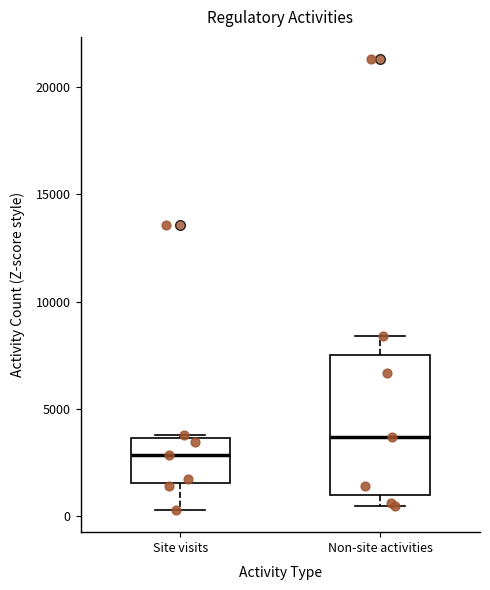

Reading left to right, transcribe this box plot: for each box, give where its median line is, the range the box spans, and where its two whiskers end, as read against the y-axis. The values are not printed on the chart, so give them approximately, as read against the axis.

Site visits: median 3000, box 1500 to 3500, whiskers 500 to 4000
Non-site activities: median 3500, box 1000 to 7500, whiskers 500 to 8500